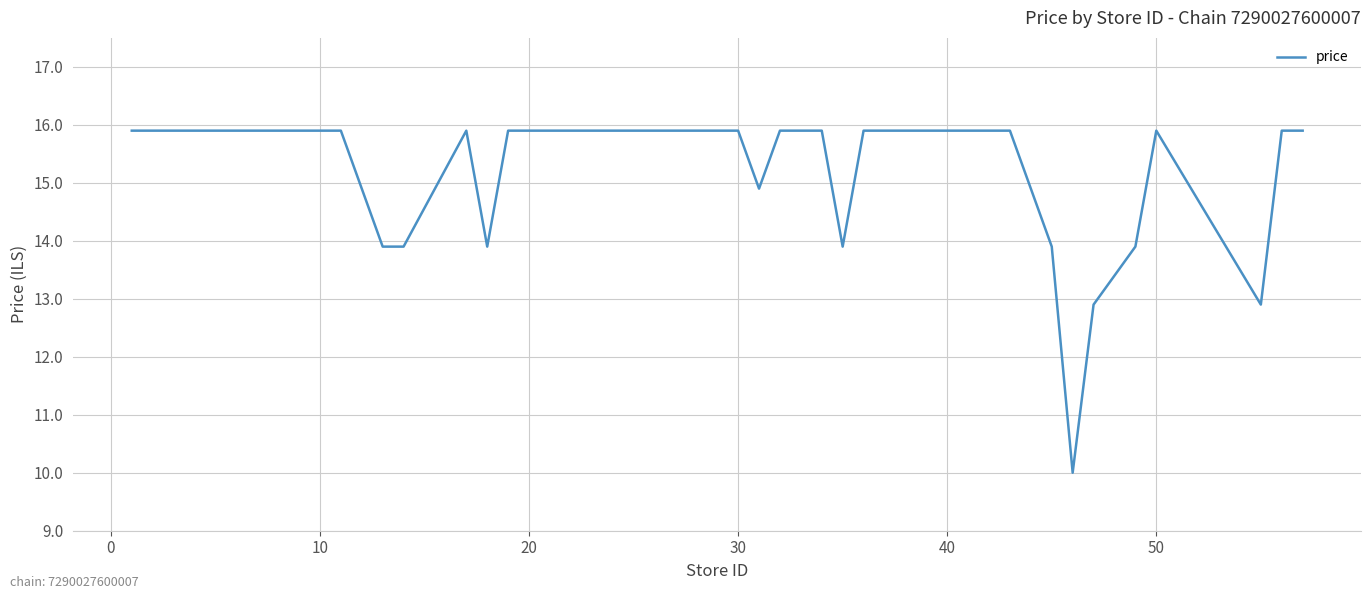

What is the difference between the second highest and minimum values?

5.9